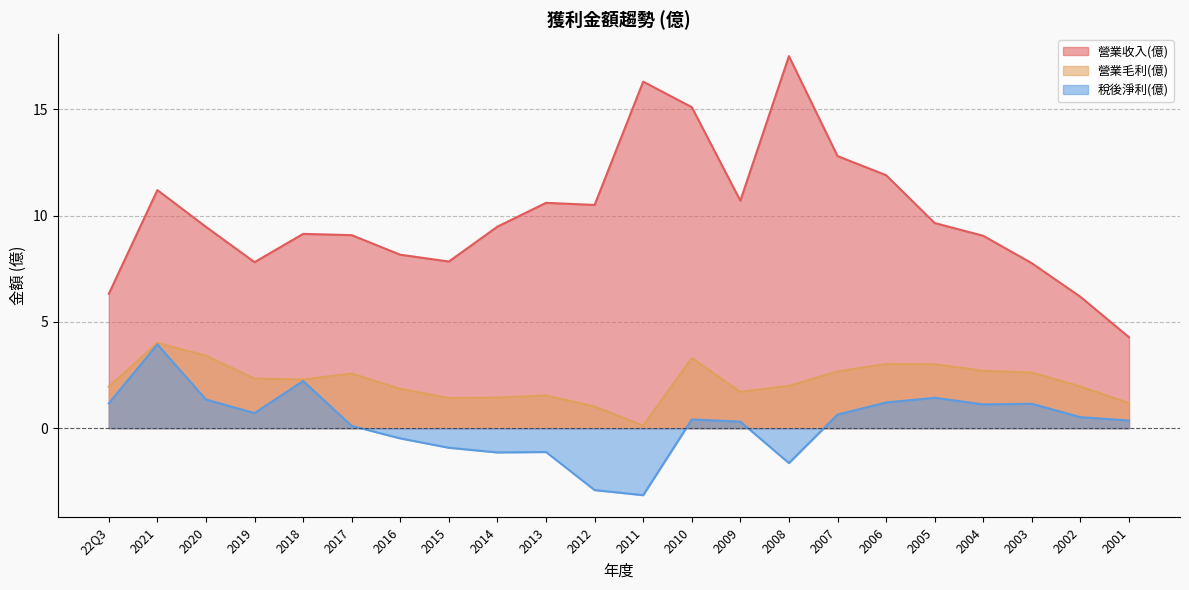

How many series are shown in this chart?

3